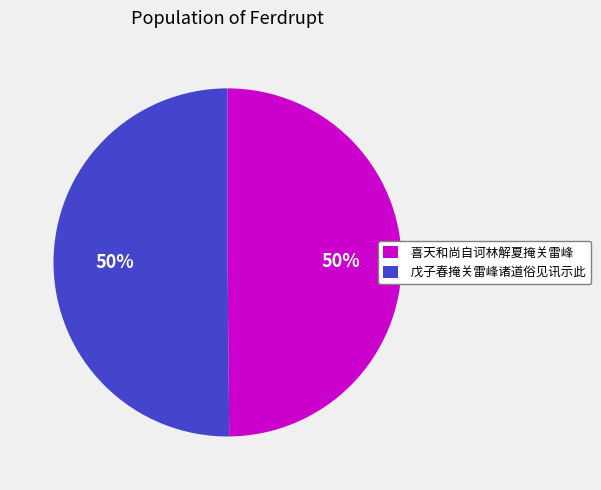

How many segments does this pie chart have?

2